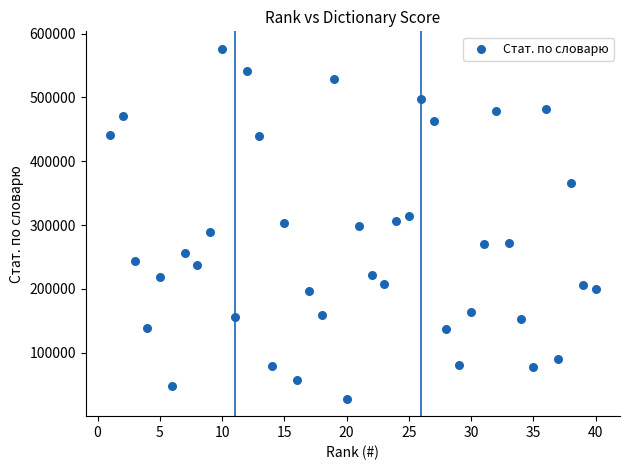

What is the range of Y values (max minus min)?

548019